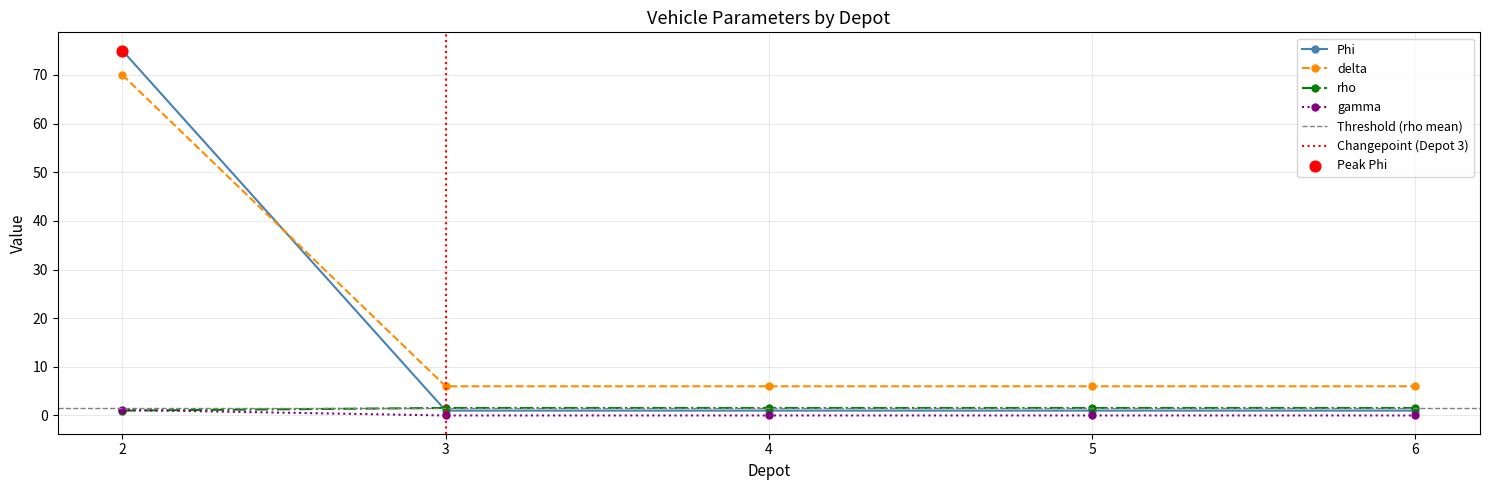

Which series has the largest Y range (max minus min)?

Phi